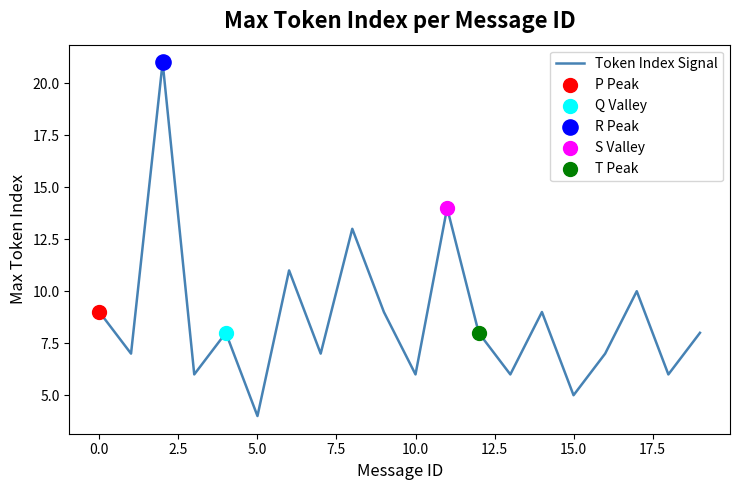

What is the greatest value displayed?

21